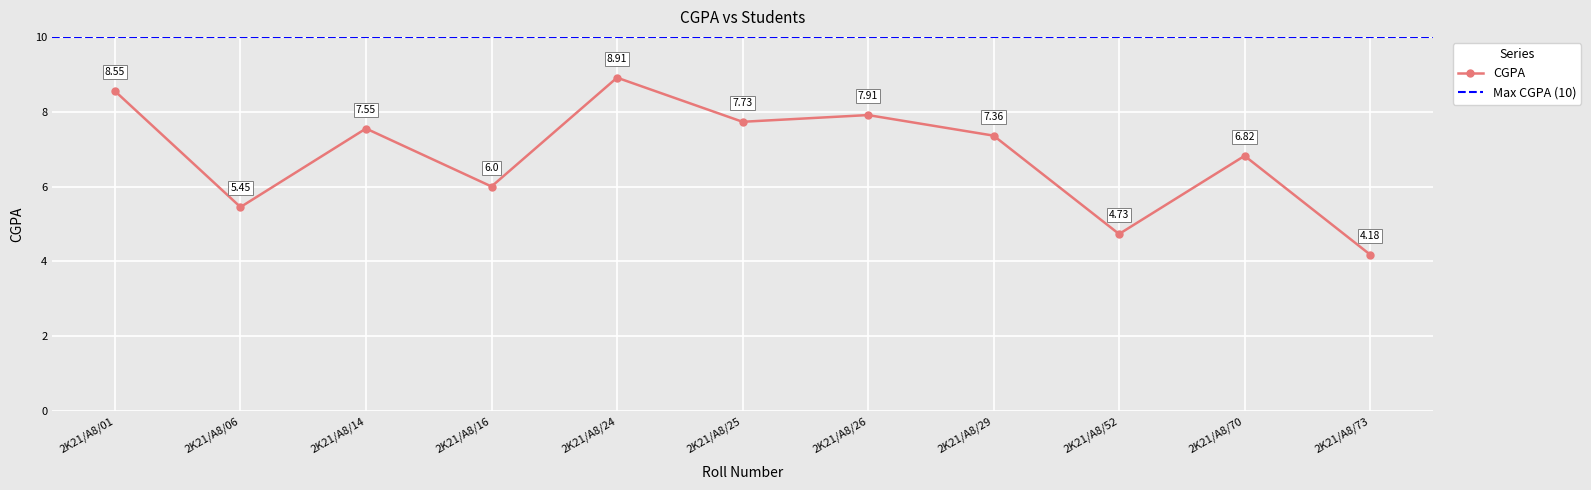

How many interior local peaks (higher than both neighbors) does the data have?

4